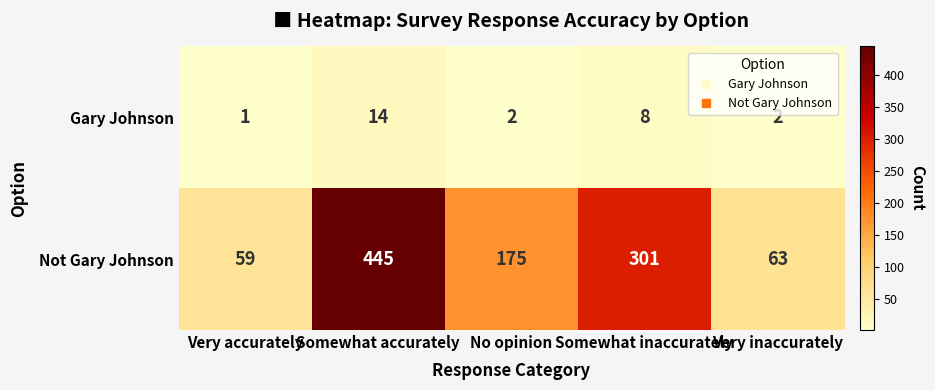

The Gary Johnson series shows 2 at Very inaccurately. True or false?

True